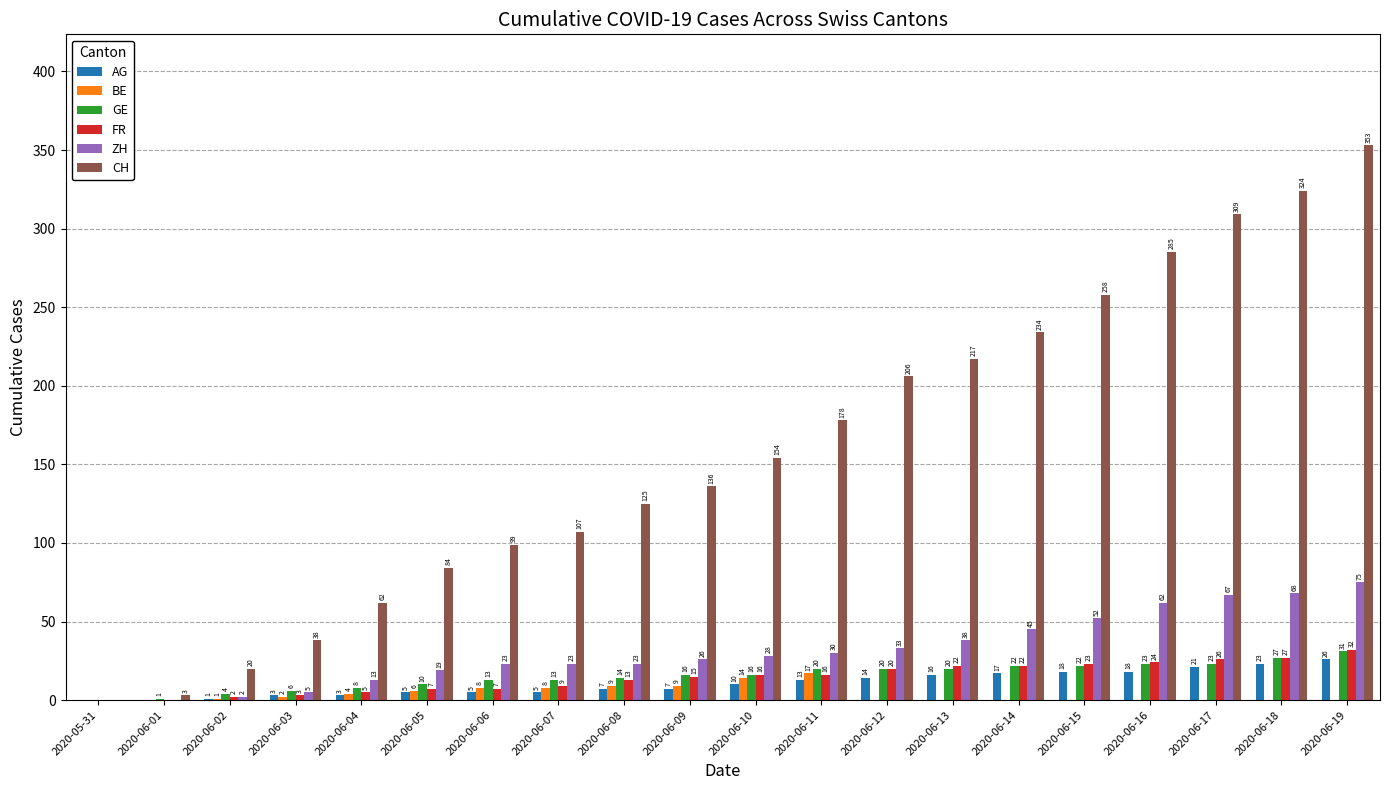

At which label does CH reach its peak?

2020-06-19